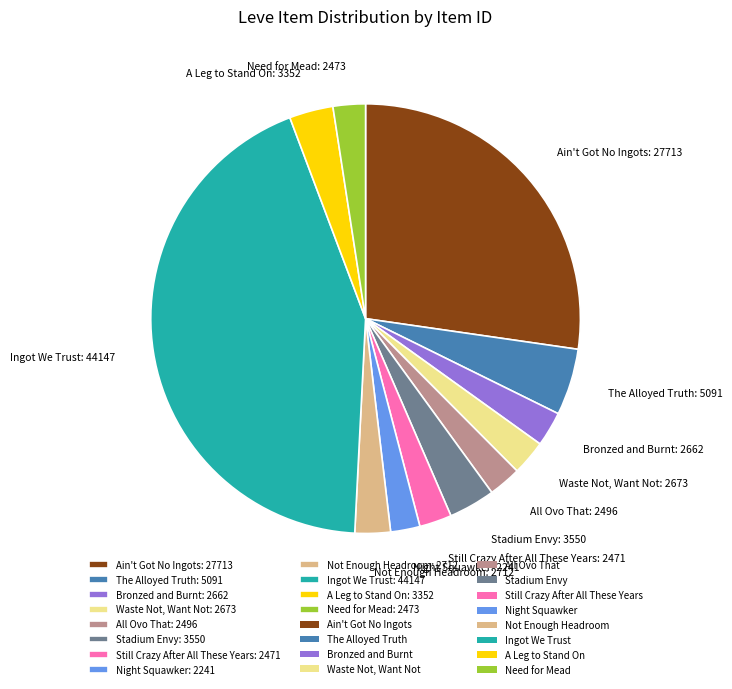

Is the sum of A Leg to Stand On and Bronzed and Burnt greater than half?

No